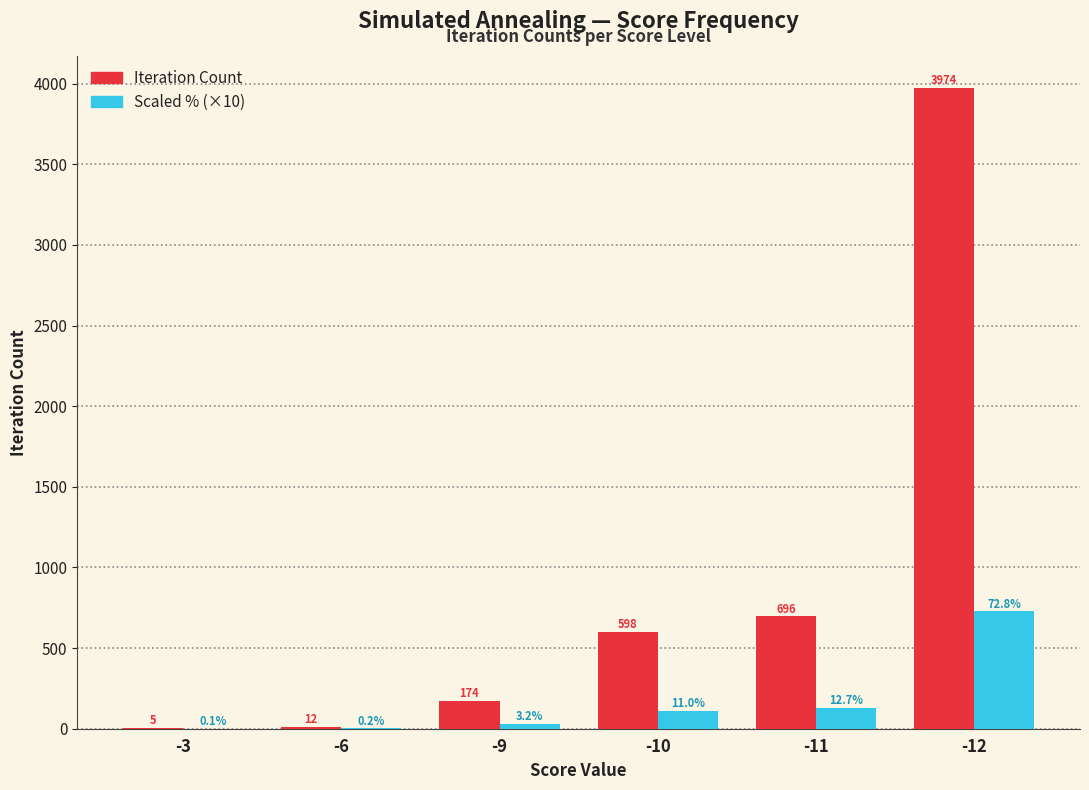

At which label does Scaled % (×10) reach its peak?

-12